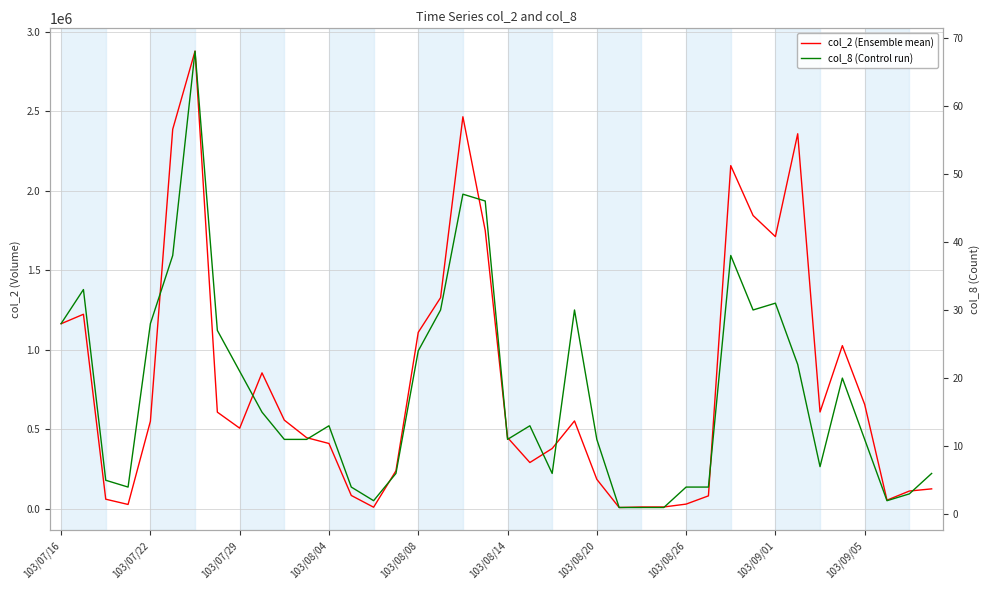

List the series in order of their peak value, highest first.

col_2 (Ensemble mean), col_8 (Control run)